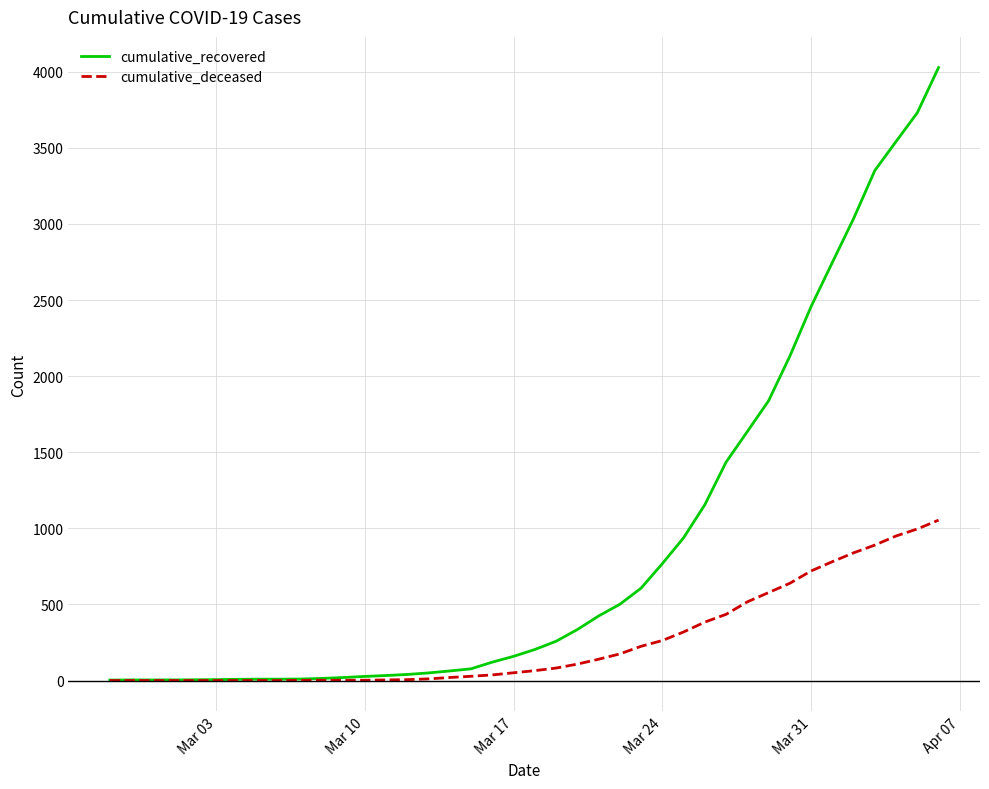

What is the maximum value shown in the chart?

4028